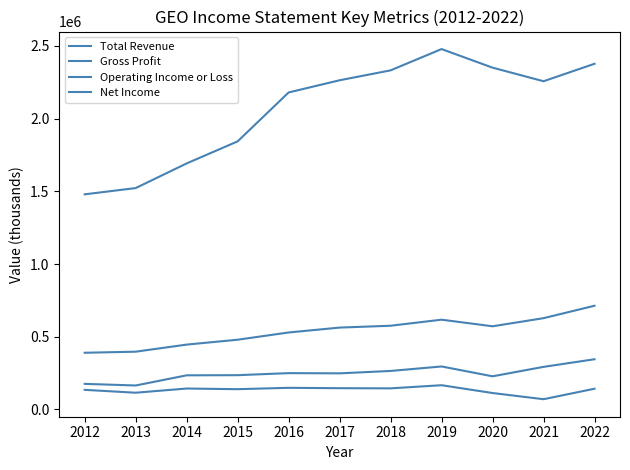

Does the chart have visible grid lines?

No